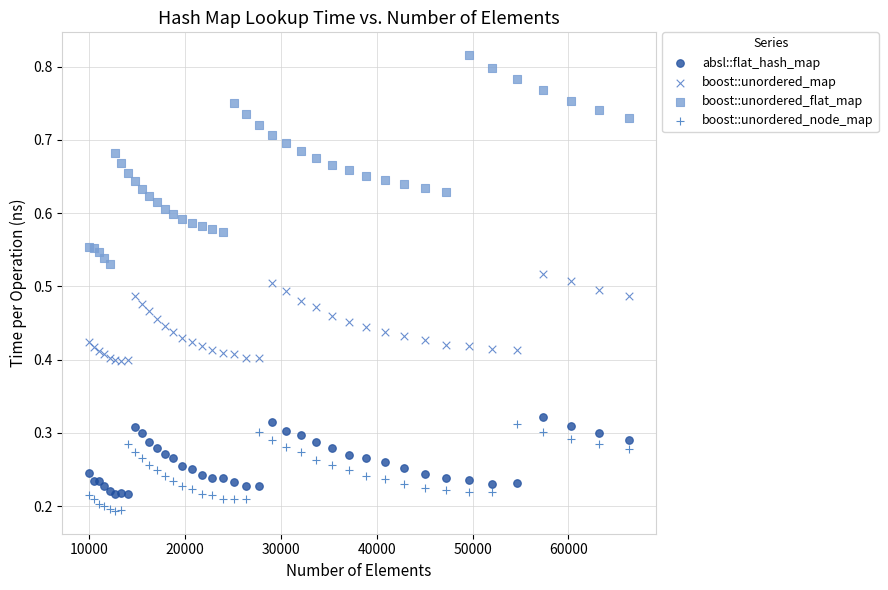

Which series contains the highest Y value?

boost::unordered_flat_map